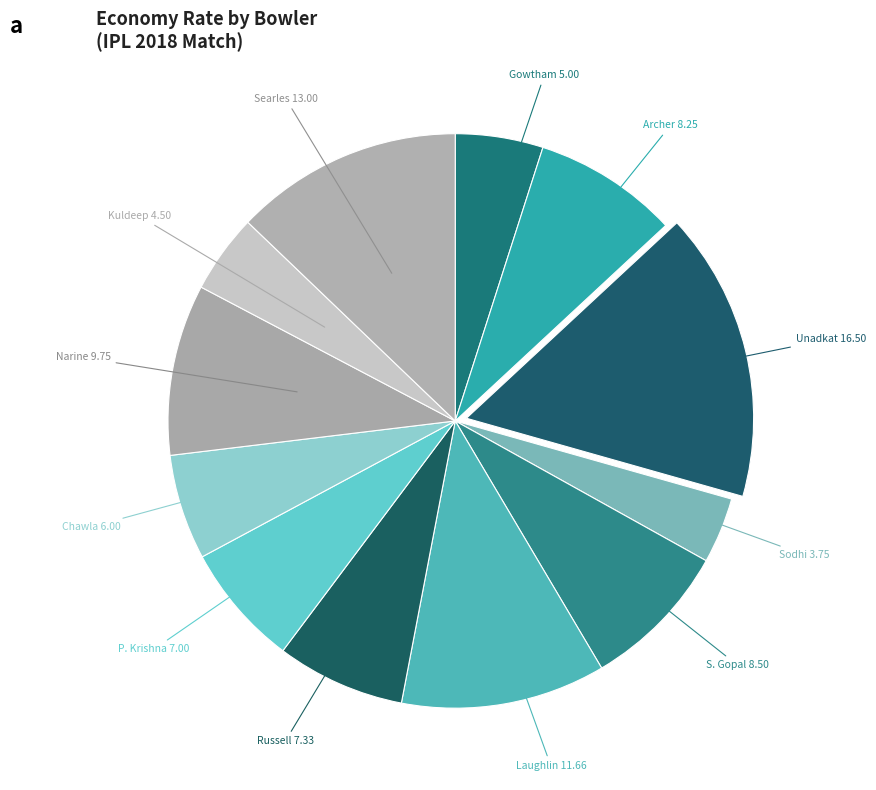

Count the number of slices in the pie.

12